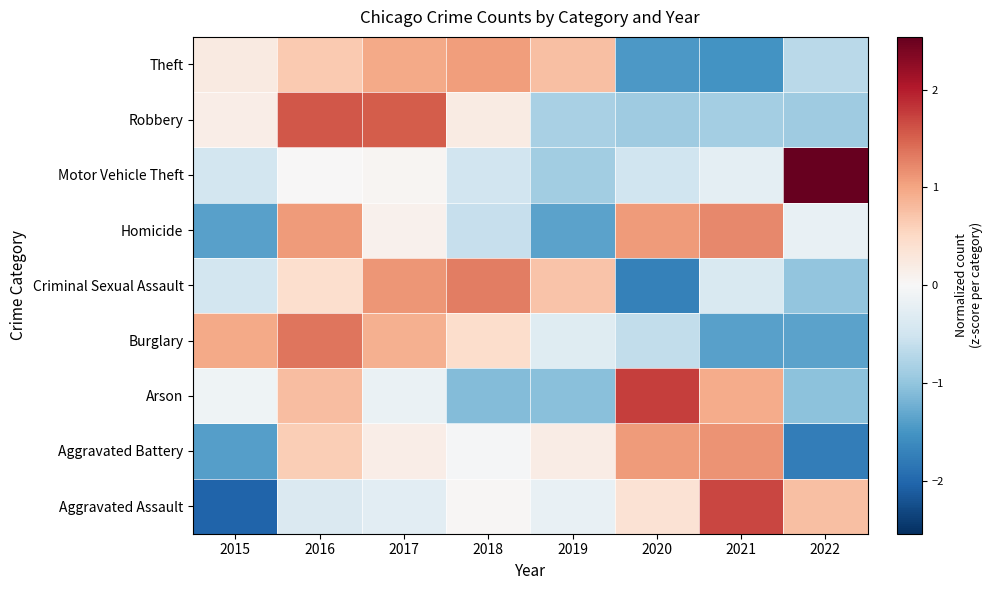

What is the total value across all series at 2016?

6.2